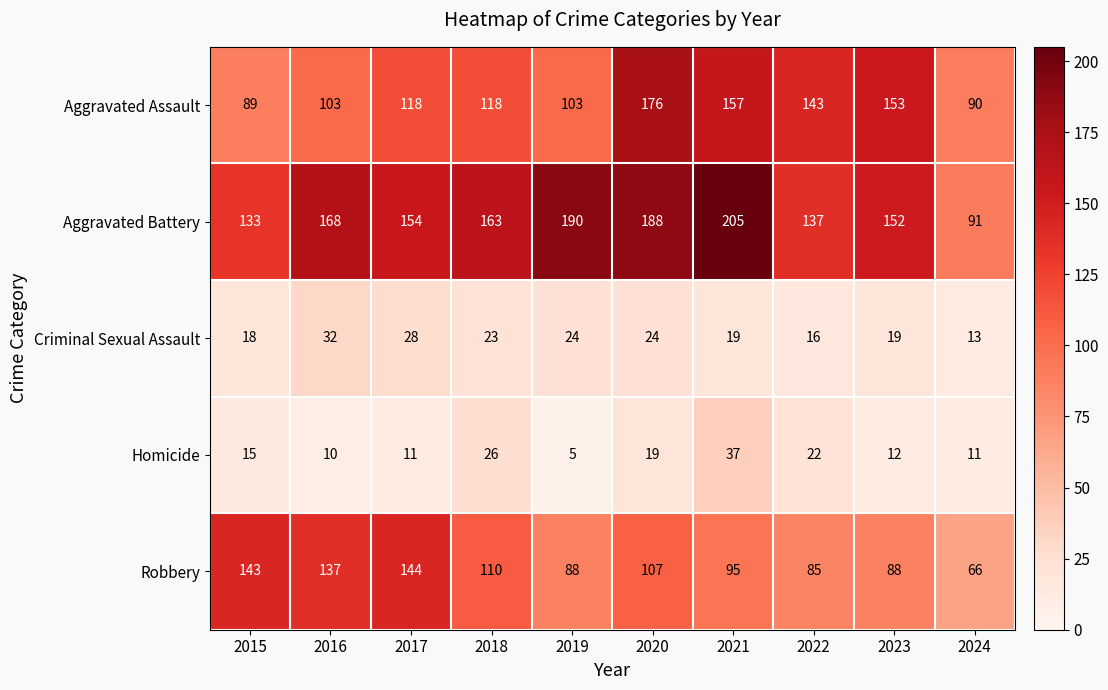

What is the total value across all series at 2018?

440